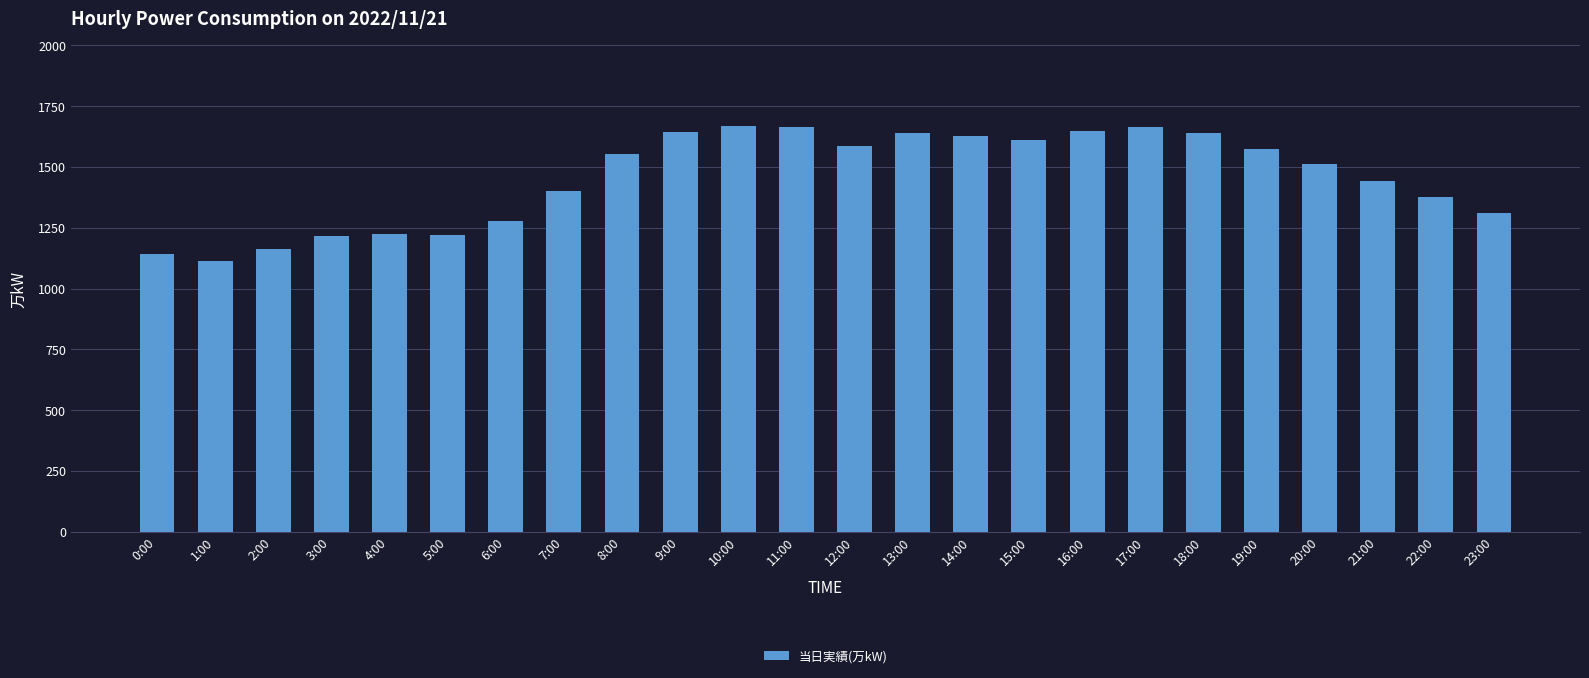

What is the minimum value shown in the chart?

1112